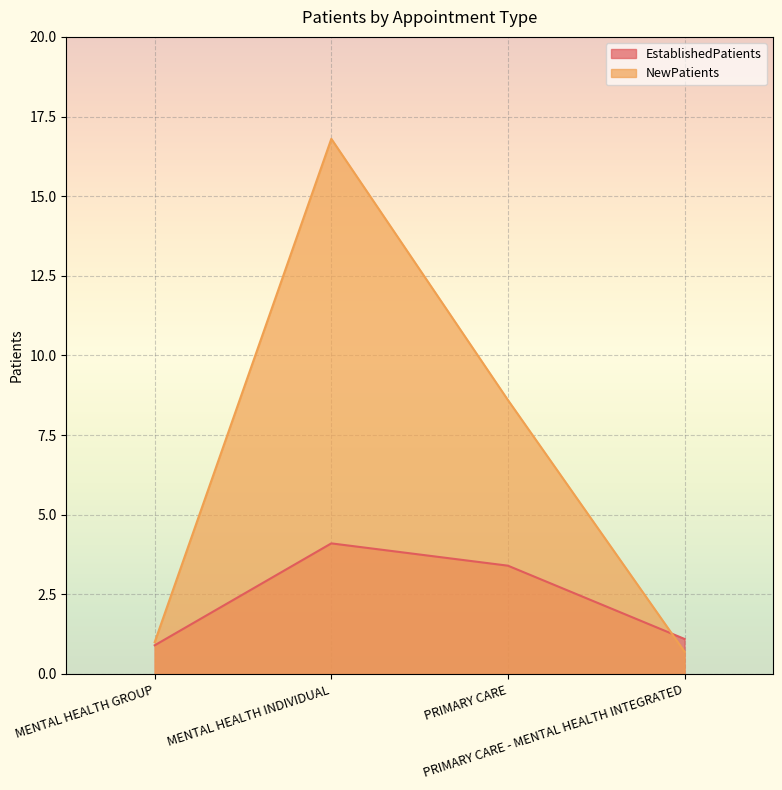

What position from the left is PRIMARY CARE - MENTAL HEALTH INTEGRATED?

4